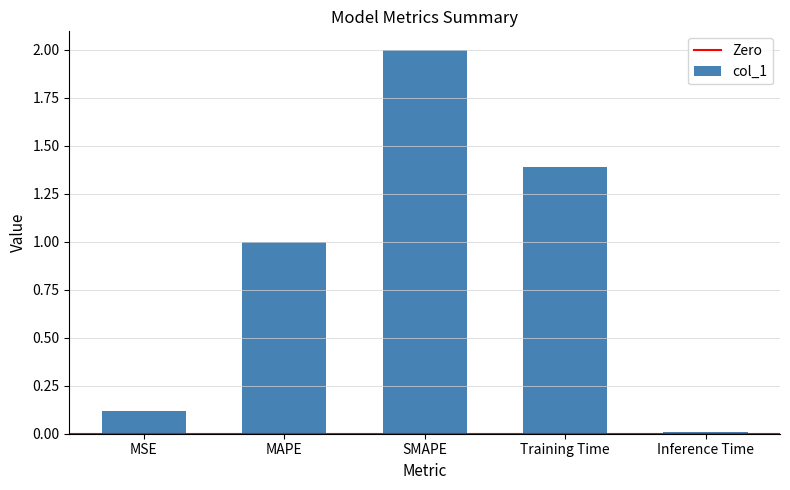

How many distinct data groups are displayed?

1